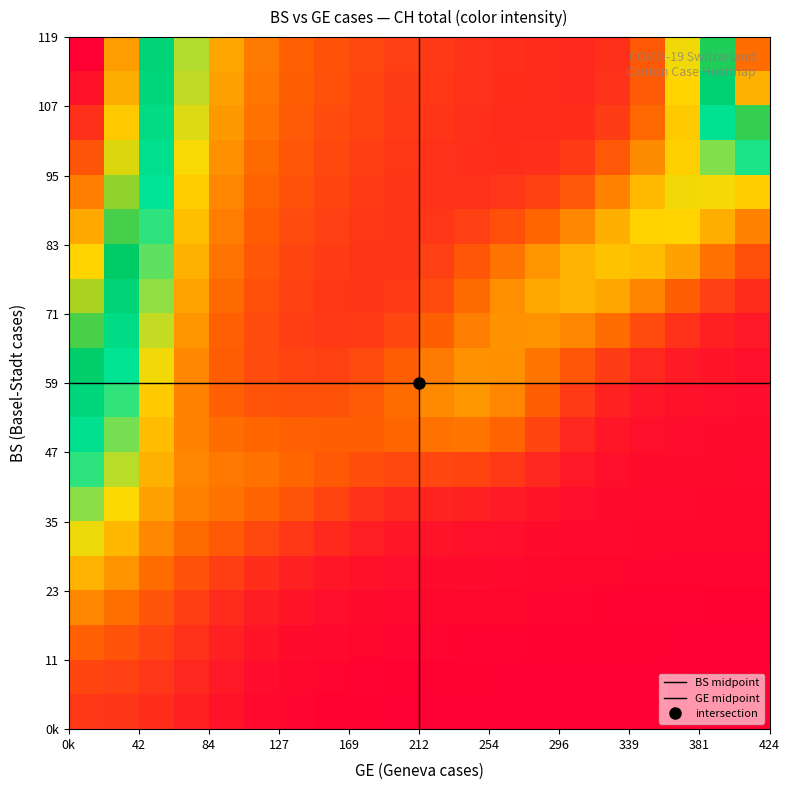

How many series are shown in this chart?

3